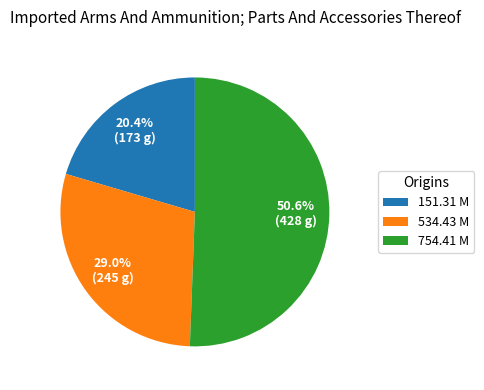

Does 151.31 M represent more than half of the total?

No